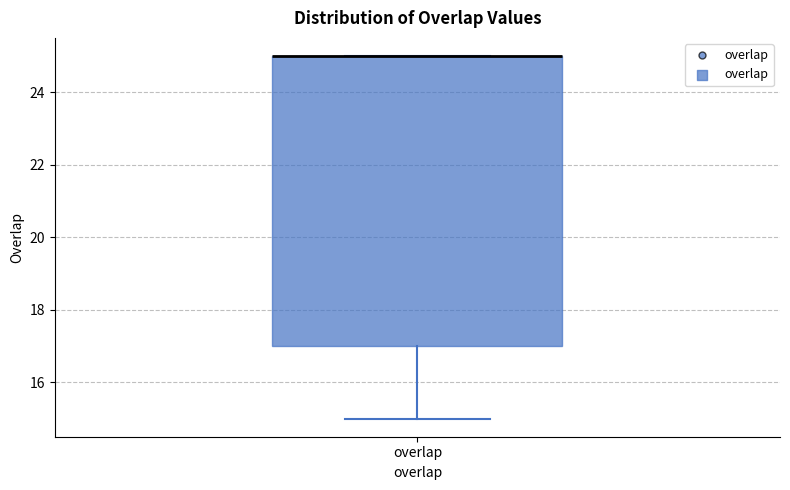

Read this box plot against the y-axis: the position of the median line, the range covered by the box, and the ends of both whiskers. The values are not printed on the chart, so give them approximately, as read against the axis.

median 25 (drawn on the box's upper edge), box 17 to 25, whiskers 15 to 25